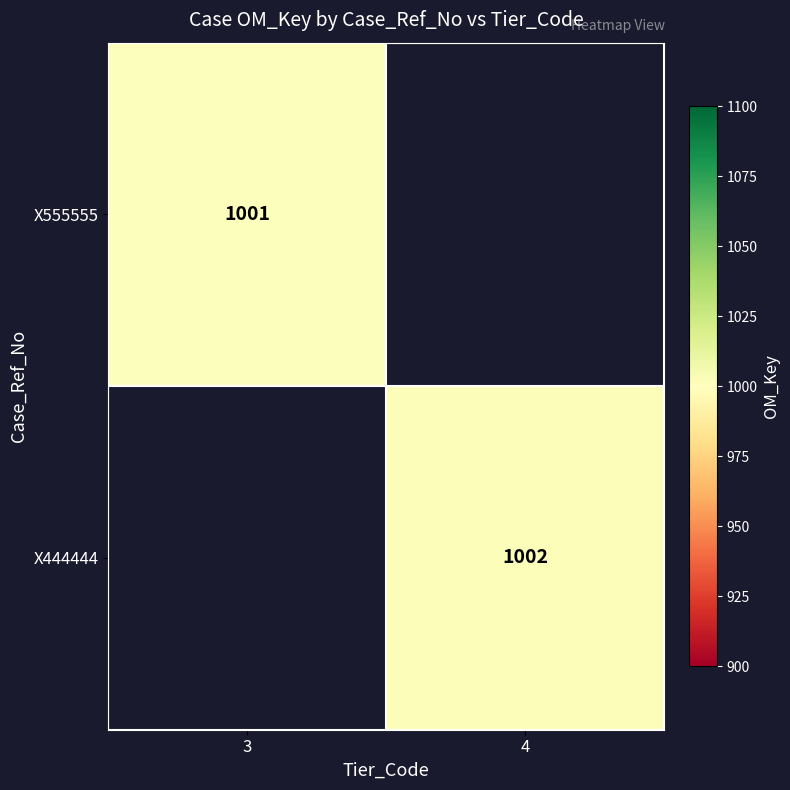

Is it true that X555555 equals 533 at 3?

False